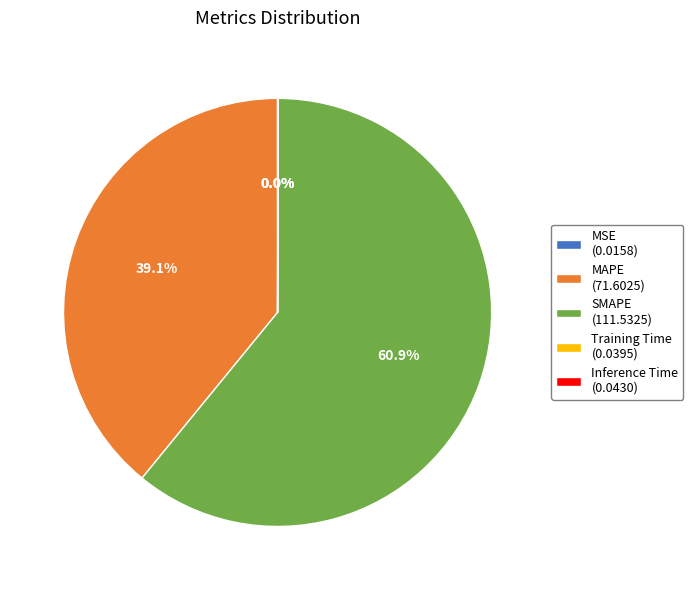

To the nearest percent, what is the average slice percentage?

20%